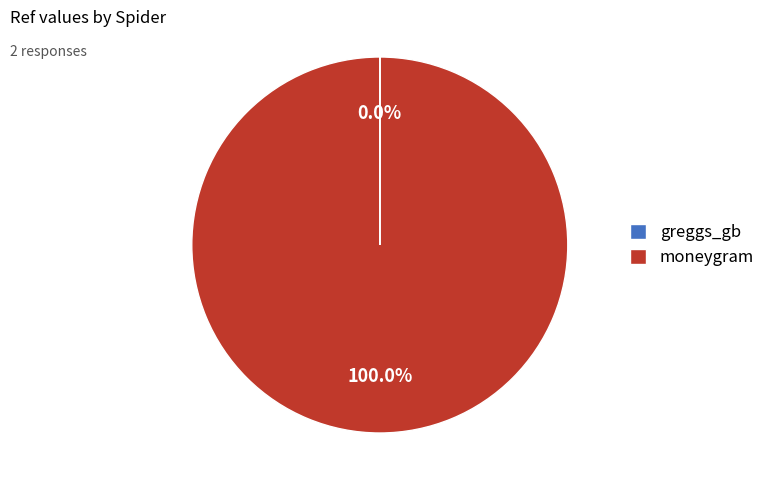

True or false: moneygram accounts for 100% of the total.

True